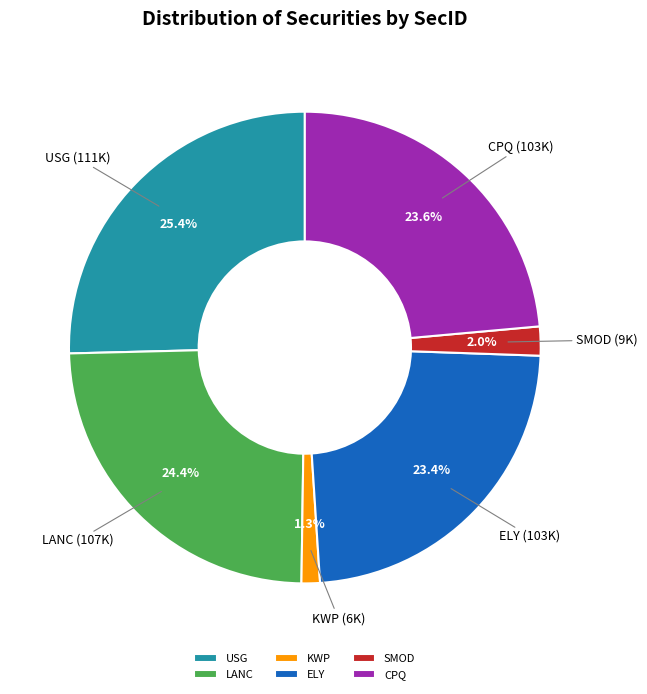

Which category has the biggest portion of the pie?

USG